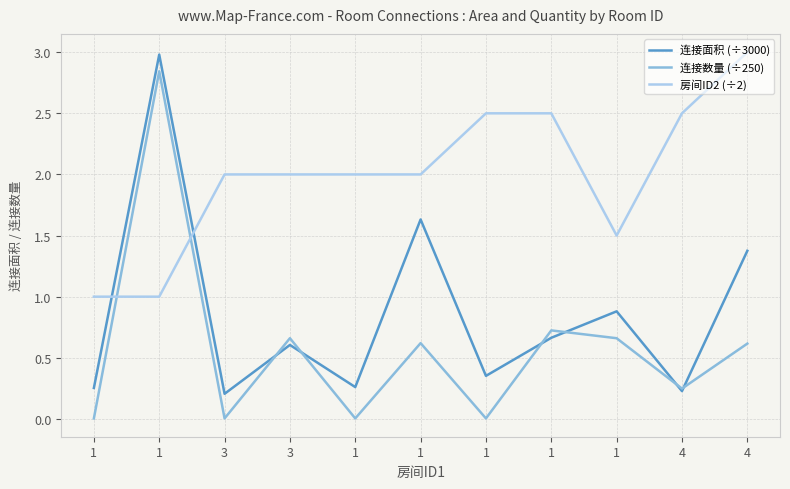

What is the label of the 11th point from the left?

4